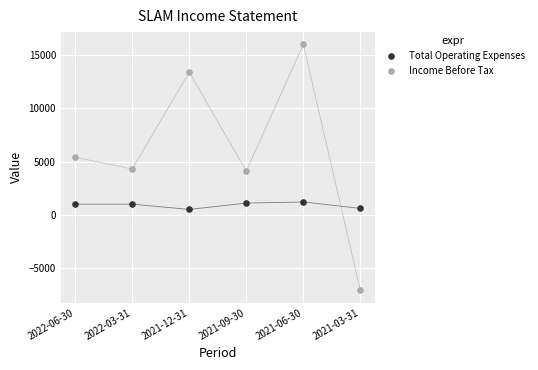

Across all data points, what is the average Y value?

3458